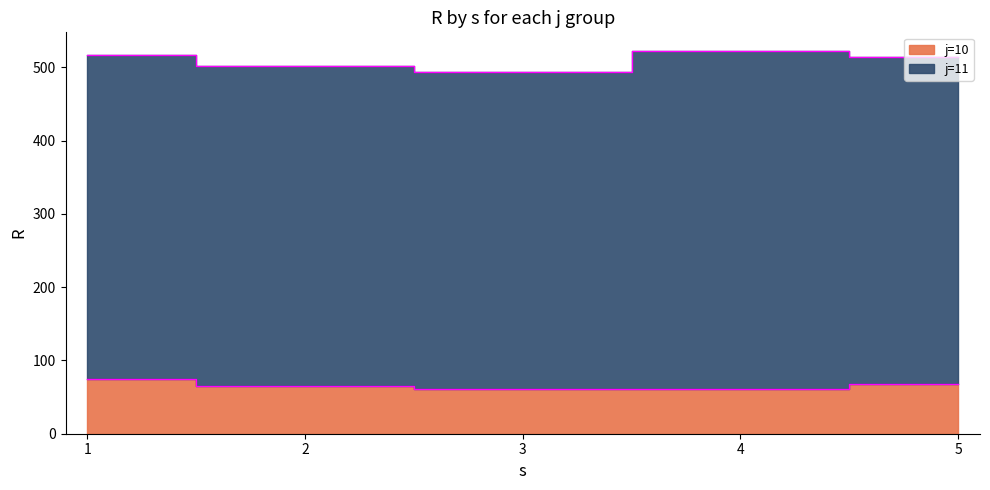

What is the change in value from 2 to 5?

+2.9